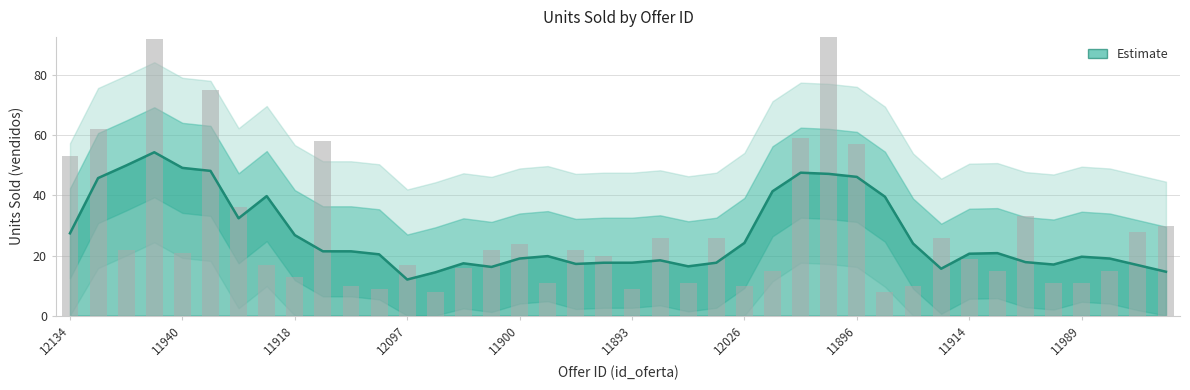

The chart shows a value of 13 at 12039. True or false?

False